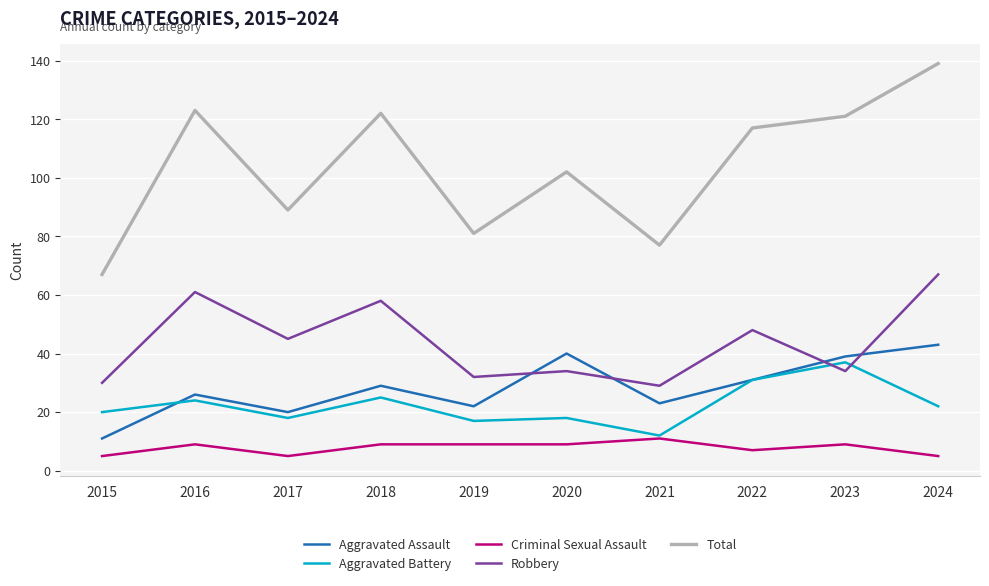

What is the highest value of the Robbery series?

67